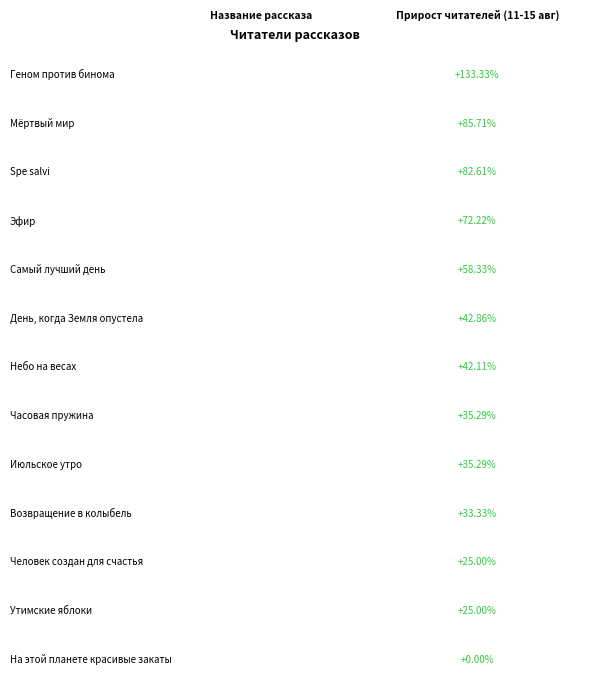

The chart shows a value of 14 at Часовая пружина. True or false?

False